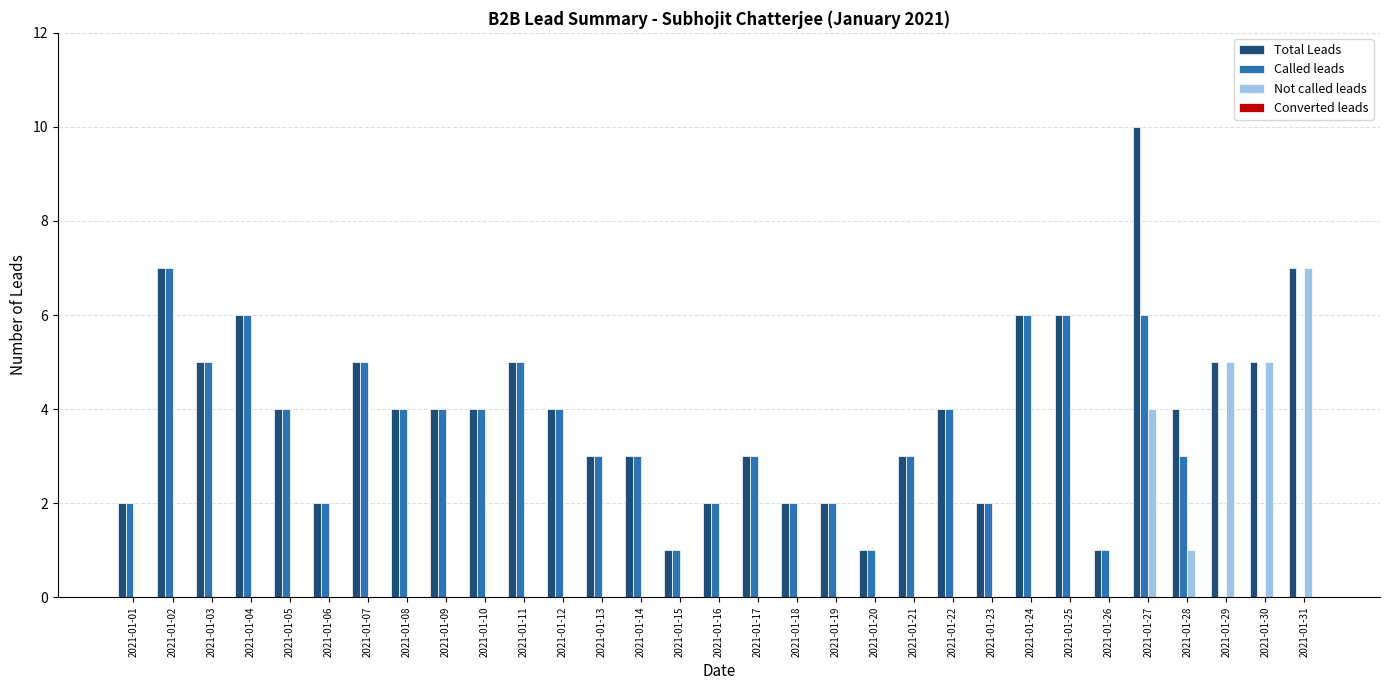

What is the greatest value displayed?

10